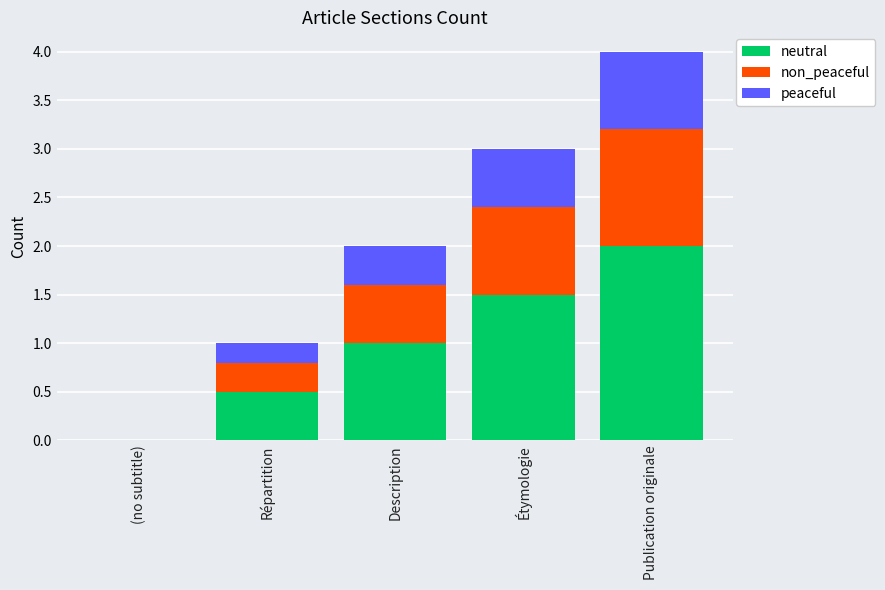

Which category has the highest value in the neutral series?

Publication originale